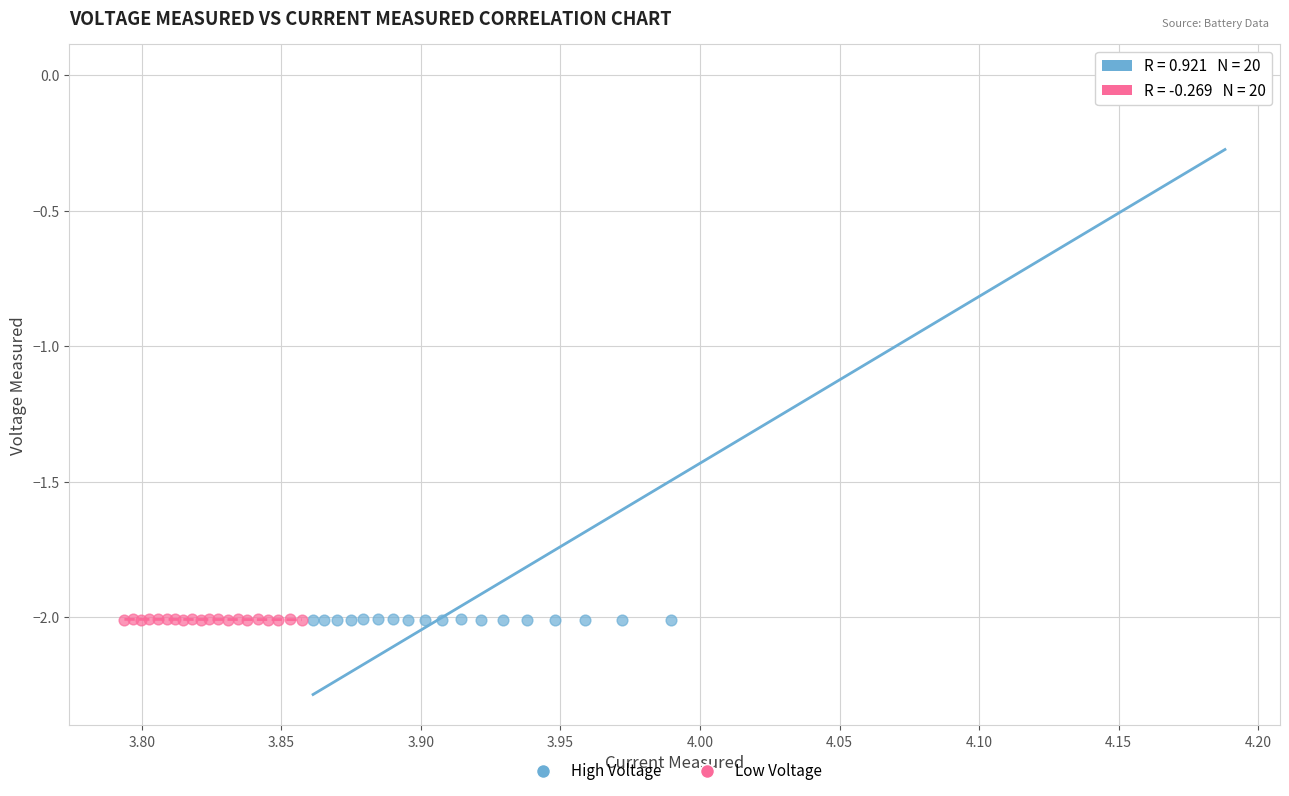

Which series contains the highest Y value?

High Voltage